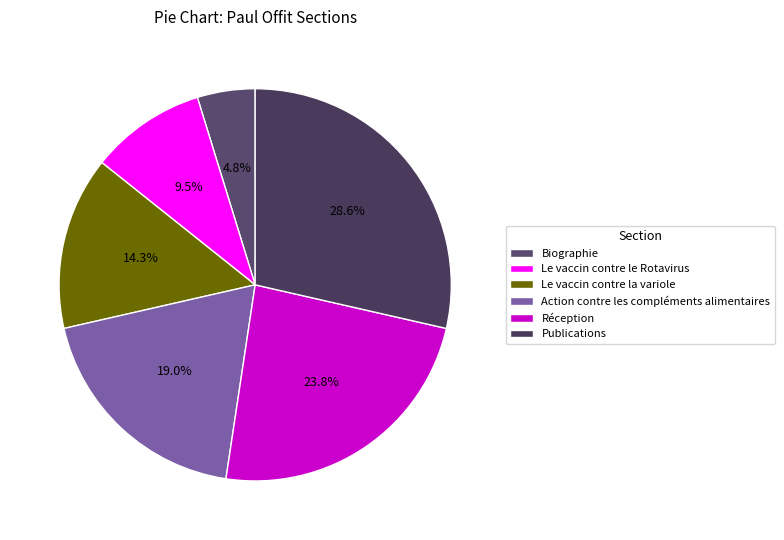

Count the number of slices in the pie.

6